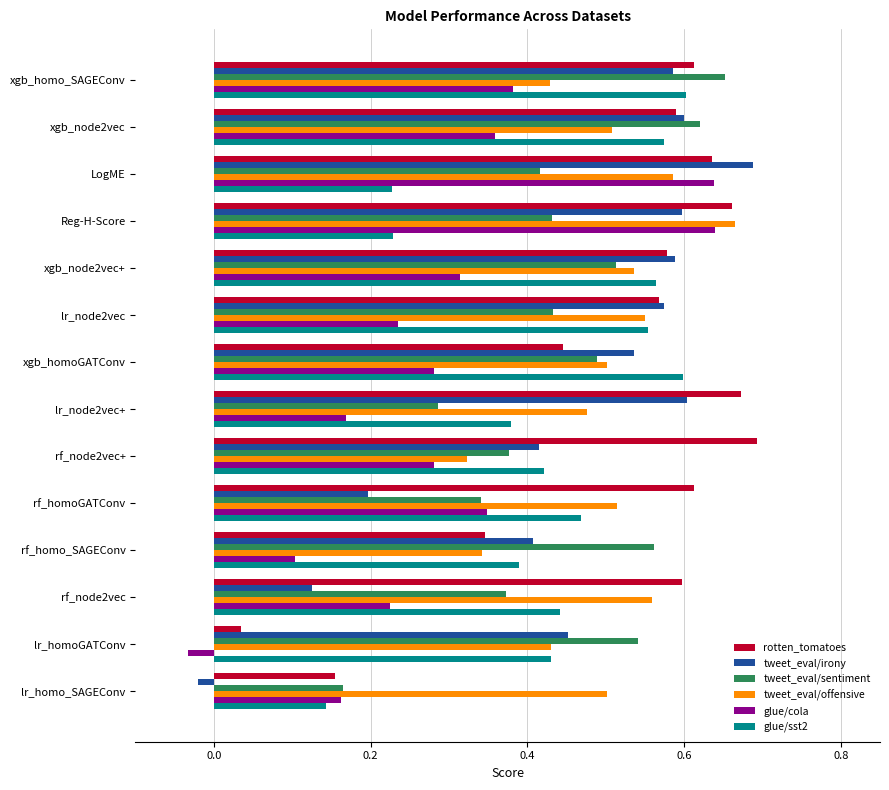

Is it true that tweet_eval/irony equals 0.6 at lr_node2vec+?

True